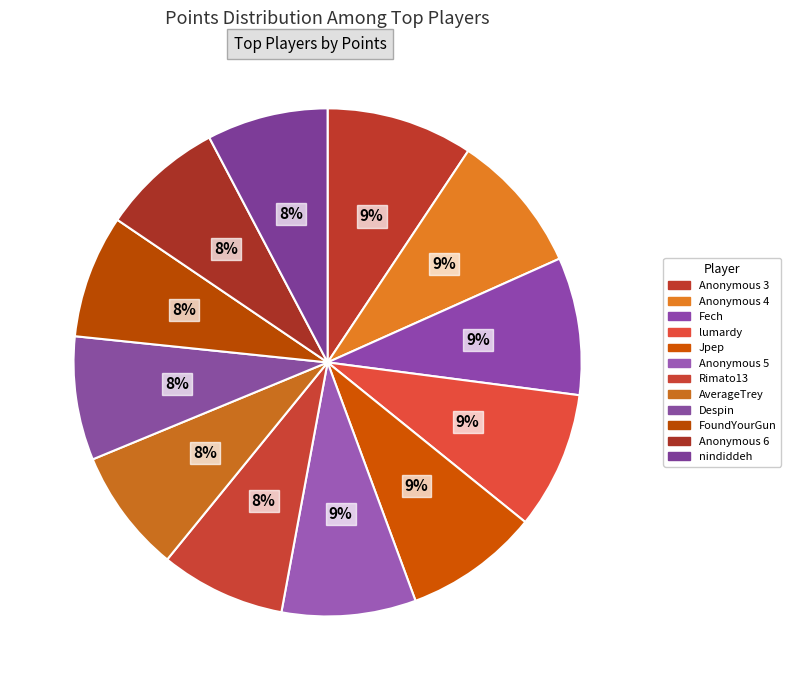

To the nearest percent, what portion does Anonymous 6 represent?

8%